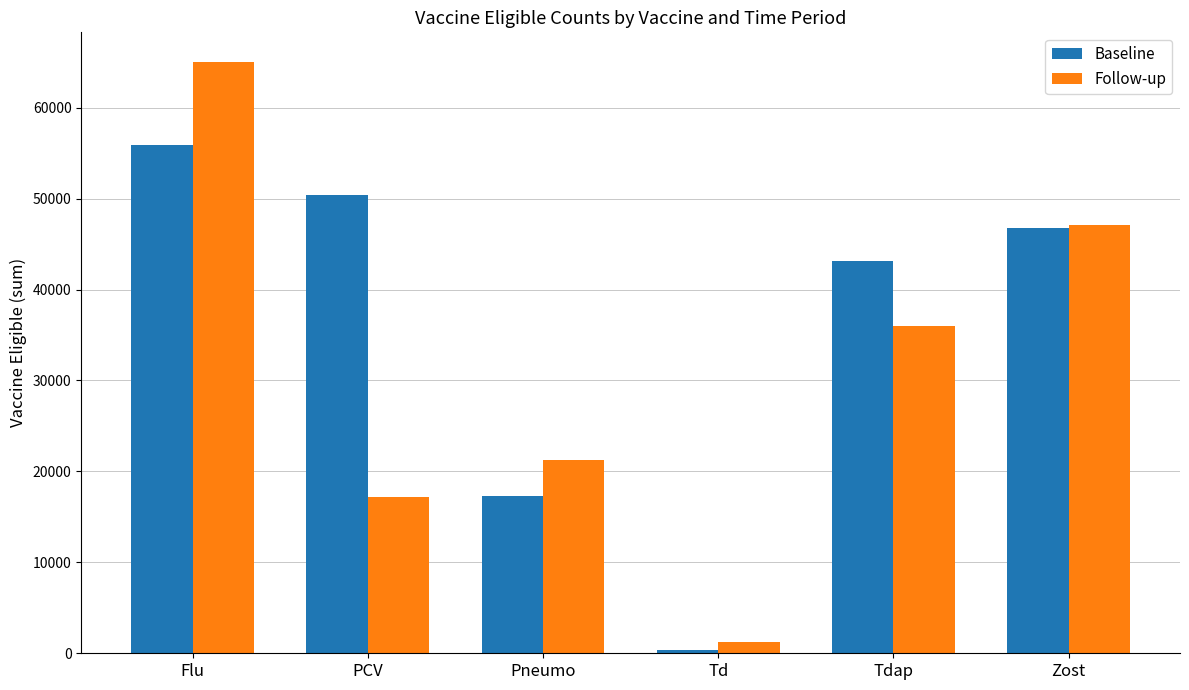

What is the average value of the Follow-up series?

31300